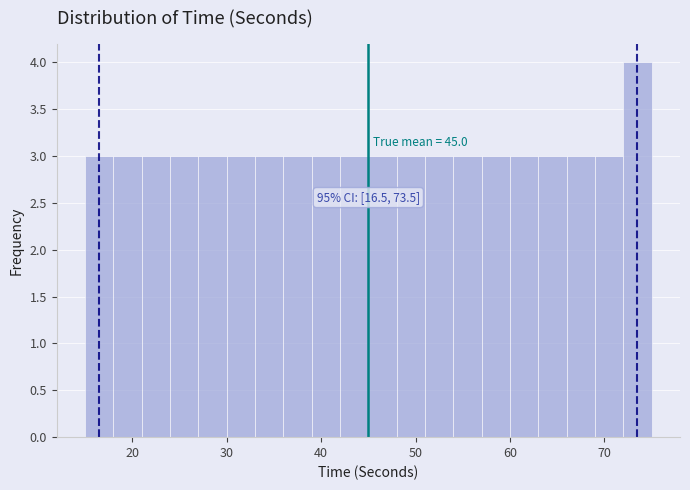

Read against the x-axis, roughly where is the centre of the tallest bar?

74